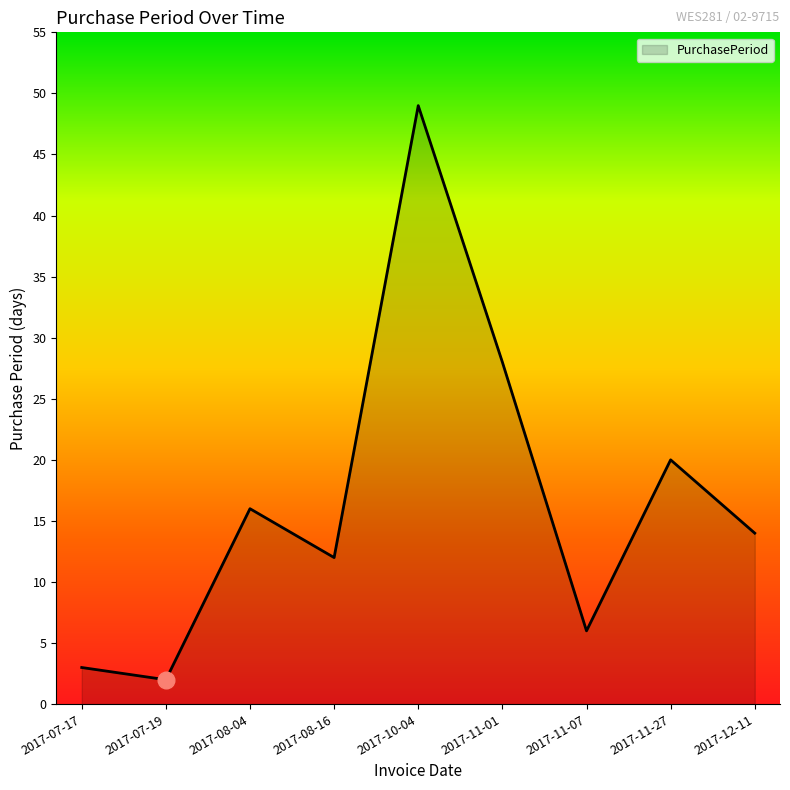

Reading right to left, what are all the values shown in this chart?

2017-12-11=14	2017-11-27=20	2017-11-07=6	2017-11-01=28	2017-10-04=49	2017-08-16=12	2017-08-04=16	2017-07-19=2	2017-07-17=3